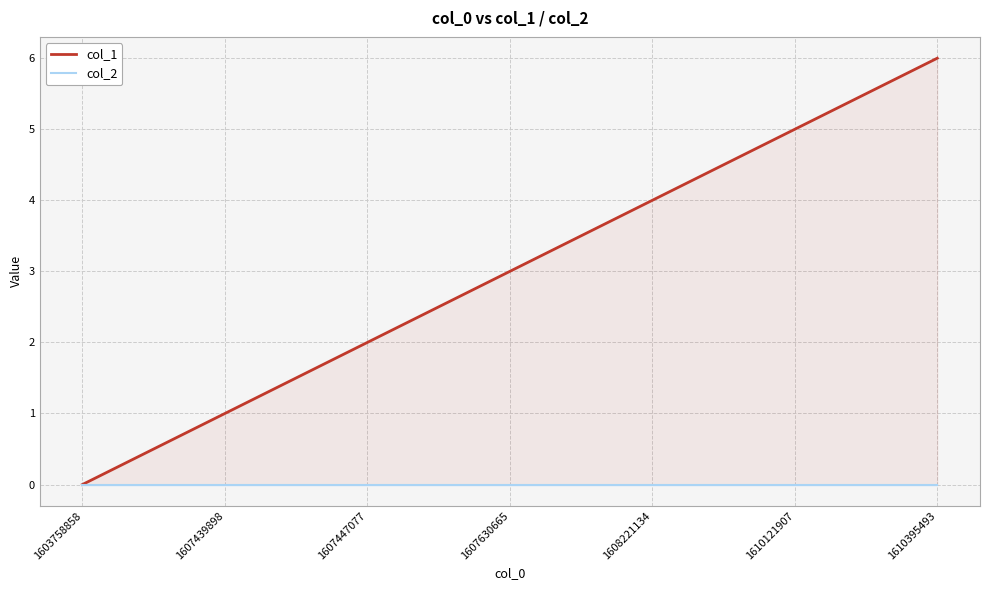

At 1608221134, list the series in order from largest to smallest.

col_1, col_2